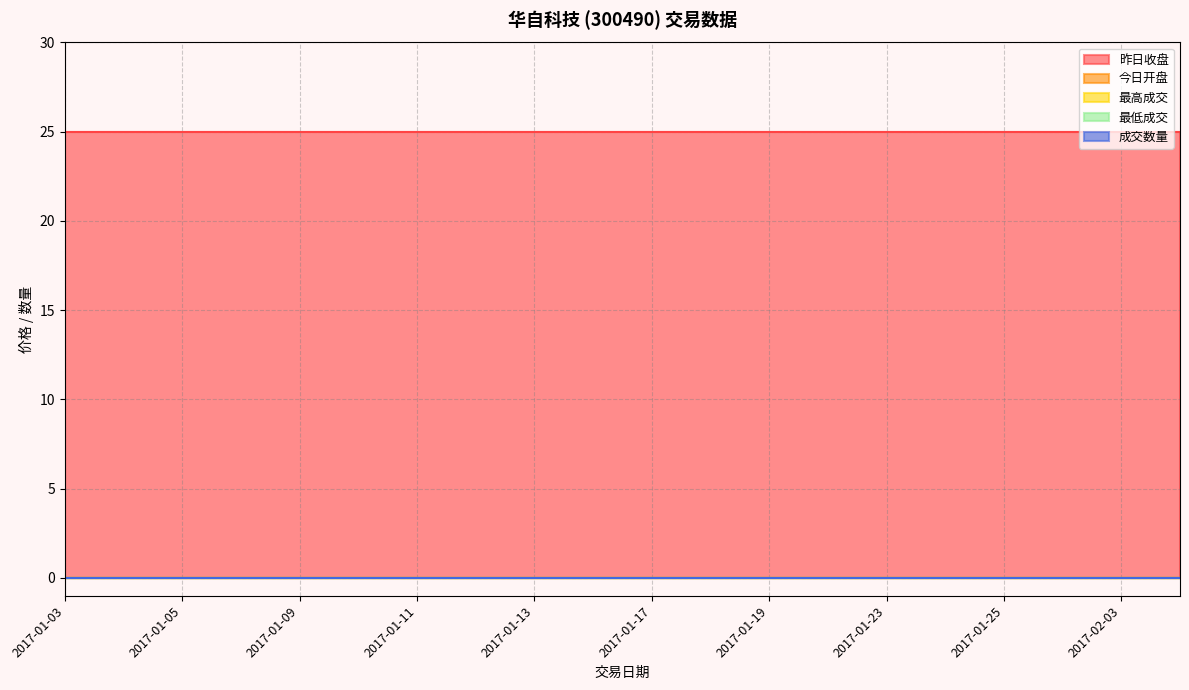

At which category is the sum across all series the highest?

2017-01-03